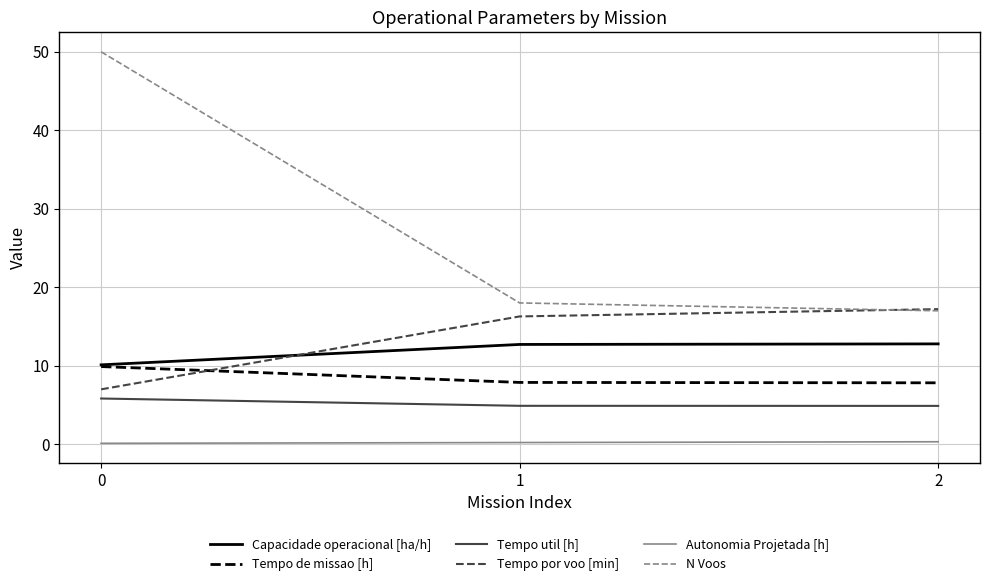

What is the highest value of the Tempo util [h] series?

5.8